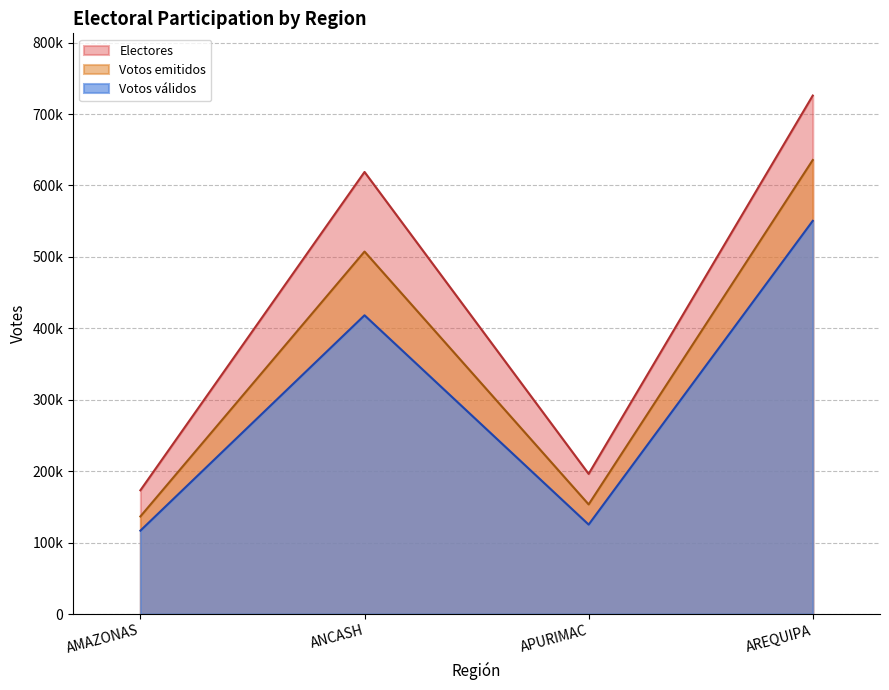

How many data points does each series have?

4